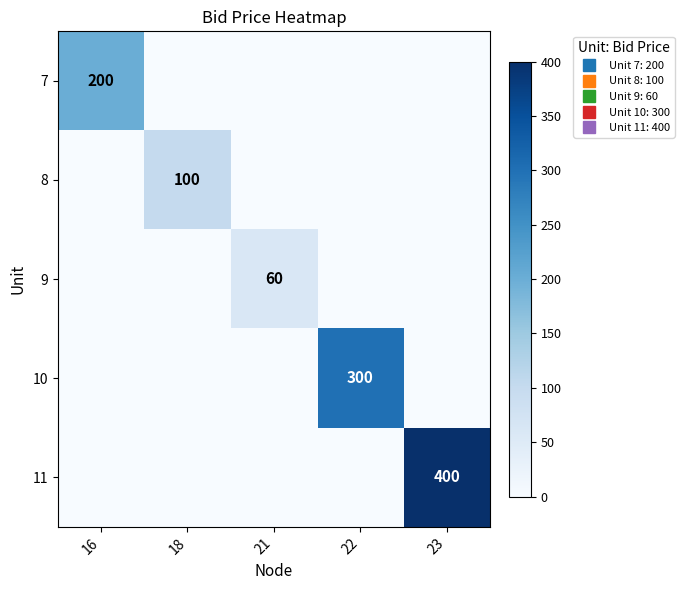

Which series has the largest range (max minus min)?

11